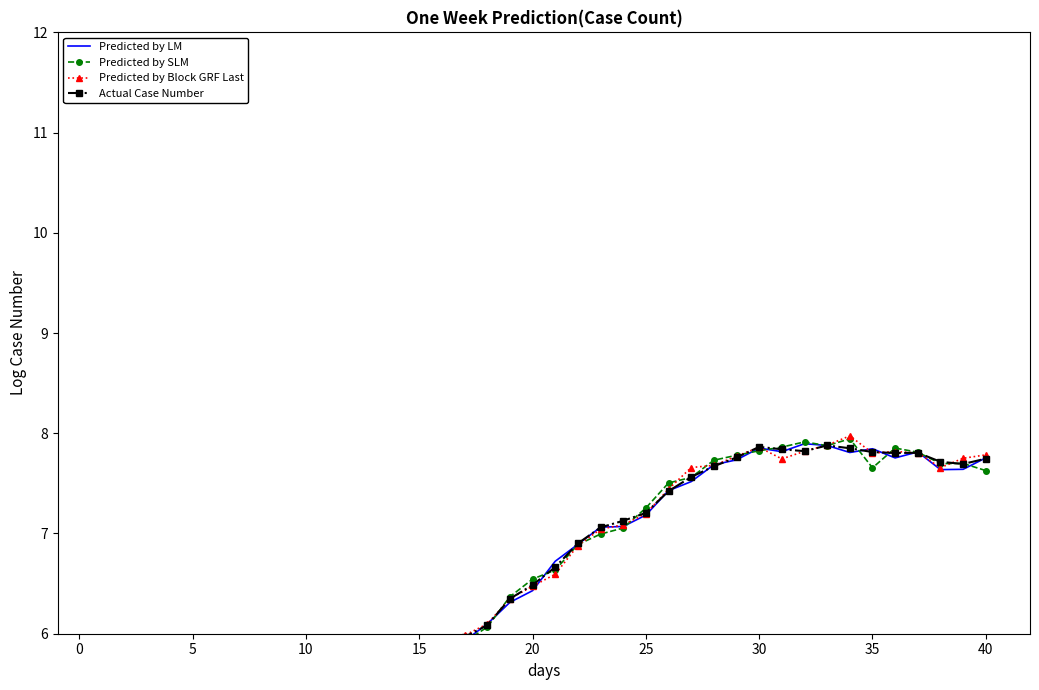

The value of Actual Case Number at 10 is 6.6. True or false?

False